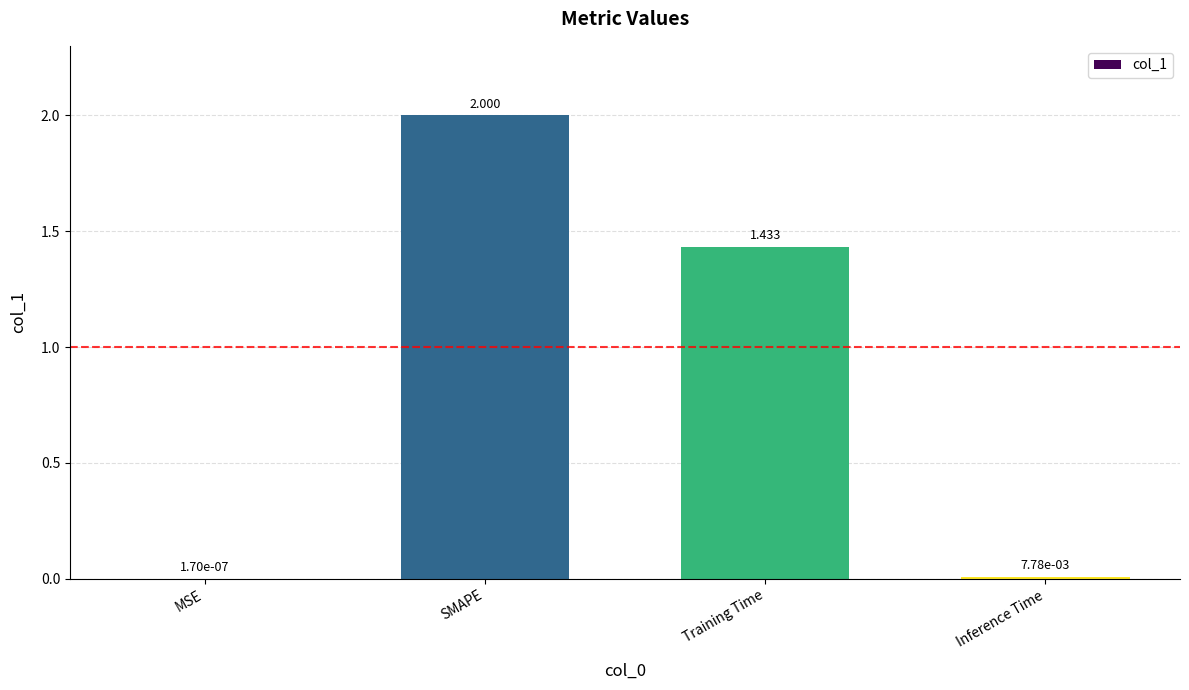

Between MSE and Inference Time, which is larger?

Inference Time